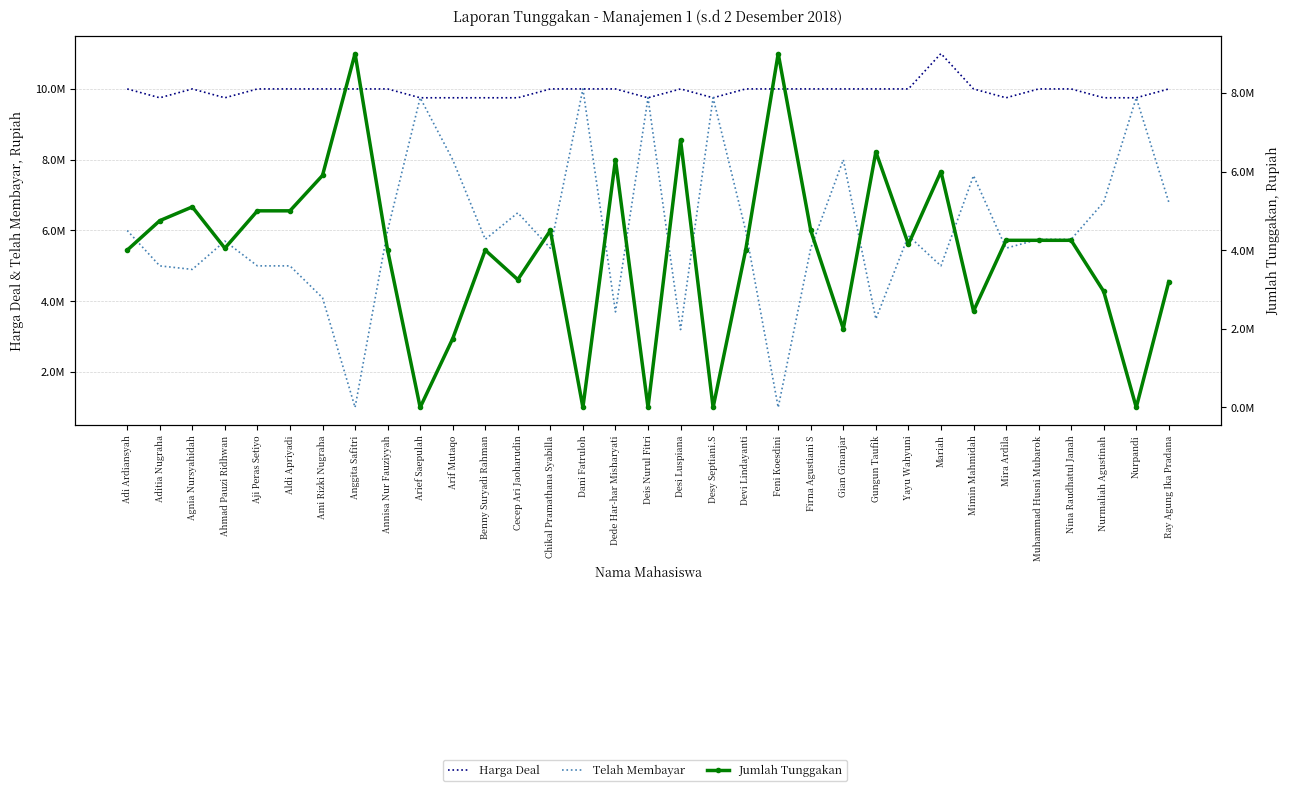

After their last crossing, which series has the higher values: Telah Membayar or Jumlah Tunggakan?

Telah Membayar